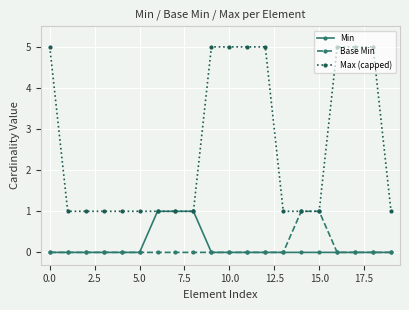

Which series has the widest spread of values?

Max (capped)